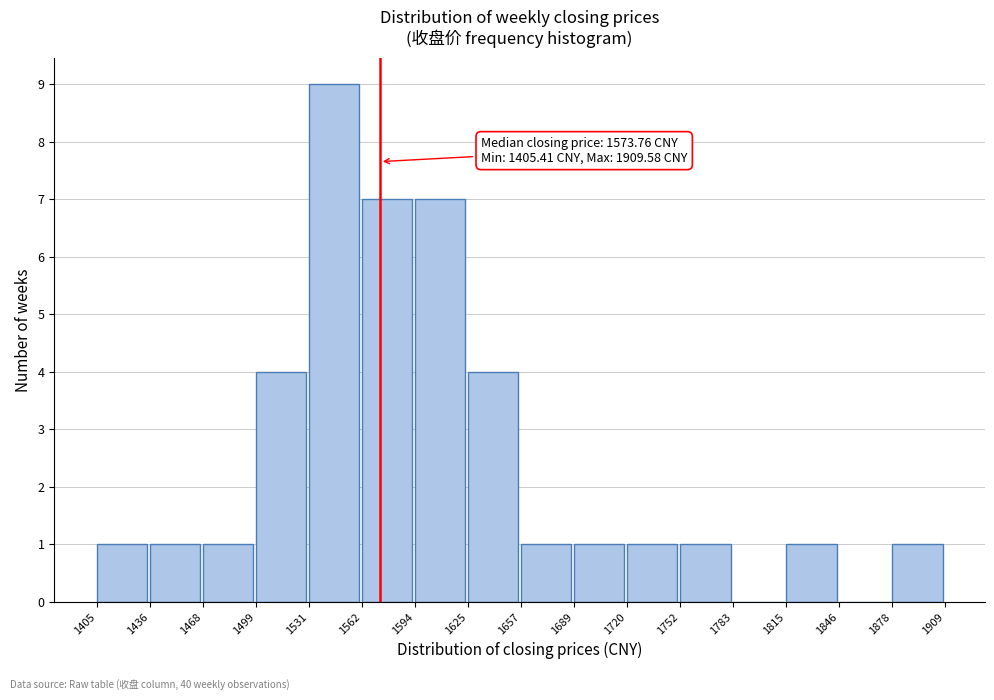

Which range on the x-axis has the tallest bar?

1531 to 1562